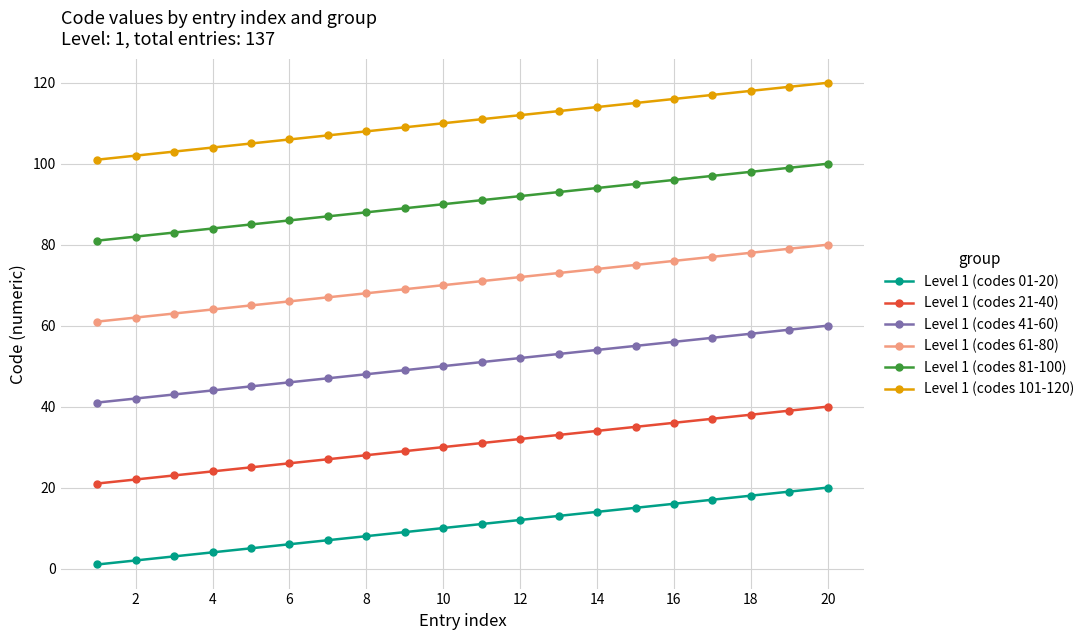

True or false: Level 1 (codes 01-20) and Level 1 (codes 61-80) intersect in this chart.

False